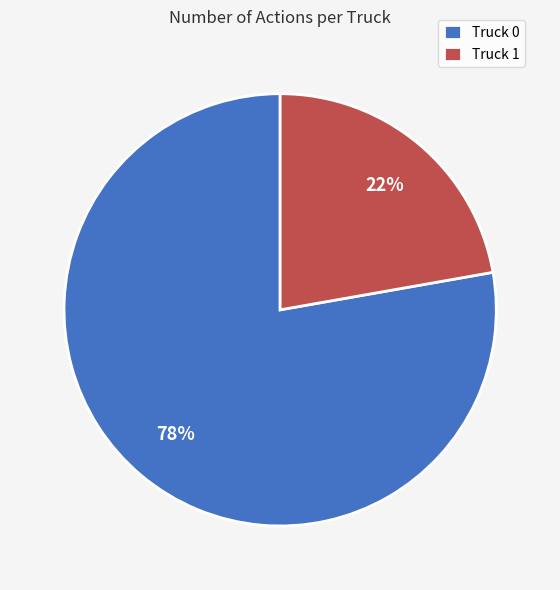

To the nearest percent, what is the difference between the Truck 1 and Truck 0 slice percentages?

56%